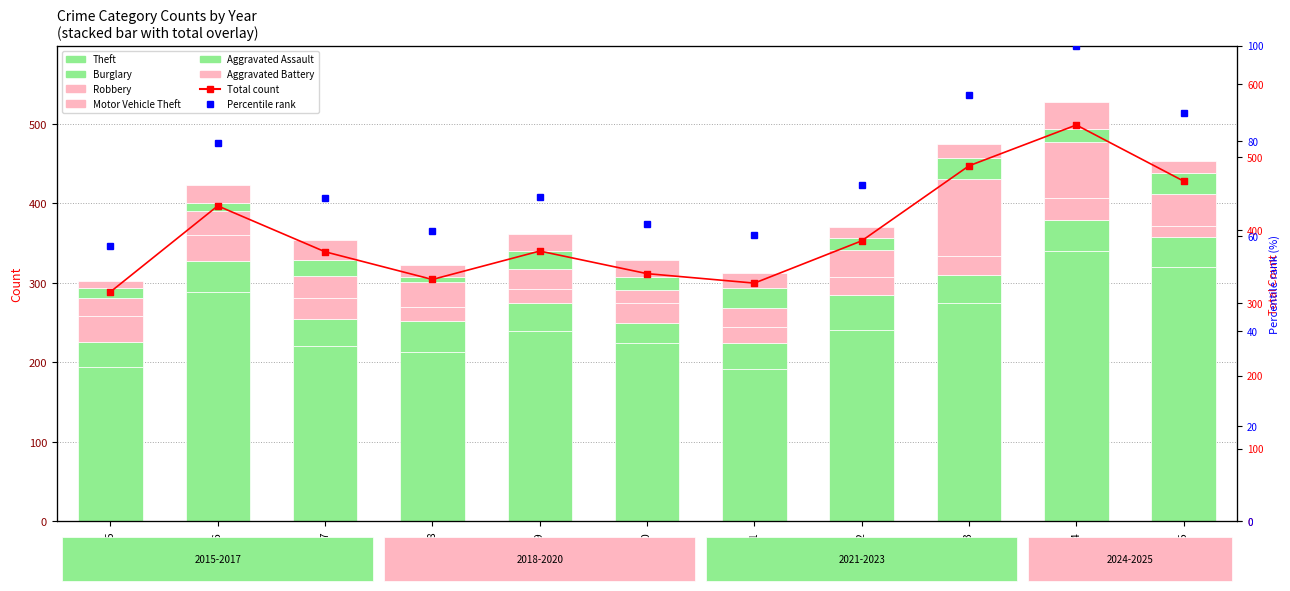

Which series has the largest total across all categories?

Theft